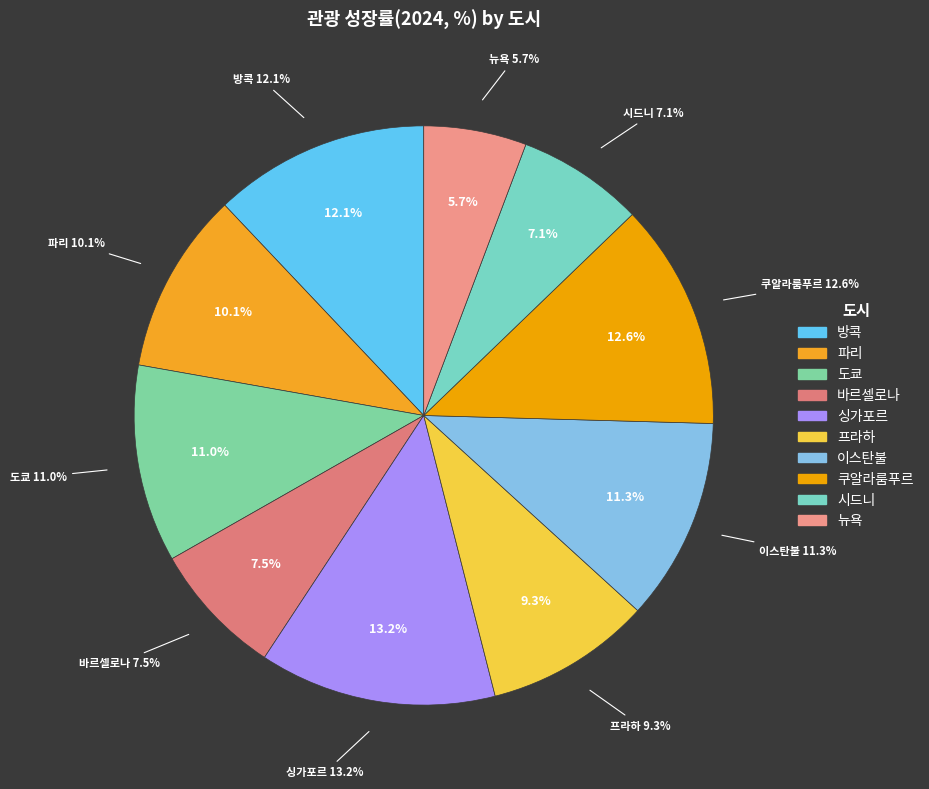

Is there any slice that represents more than half of the pie?

No